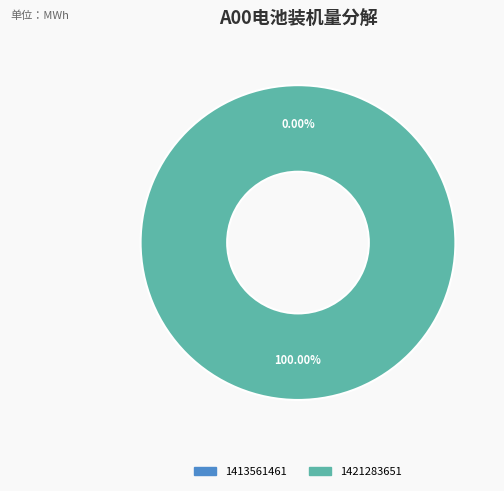

Is the sum of 1421283651 and 1413561461 greater than half?

Yes